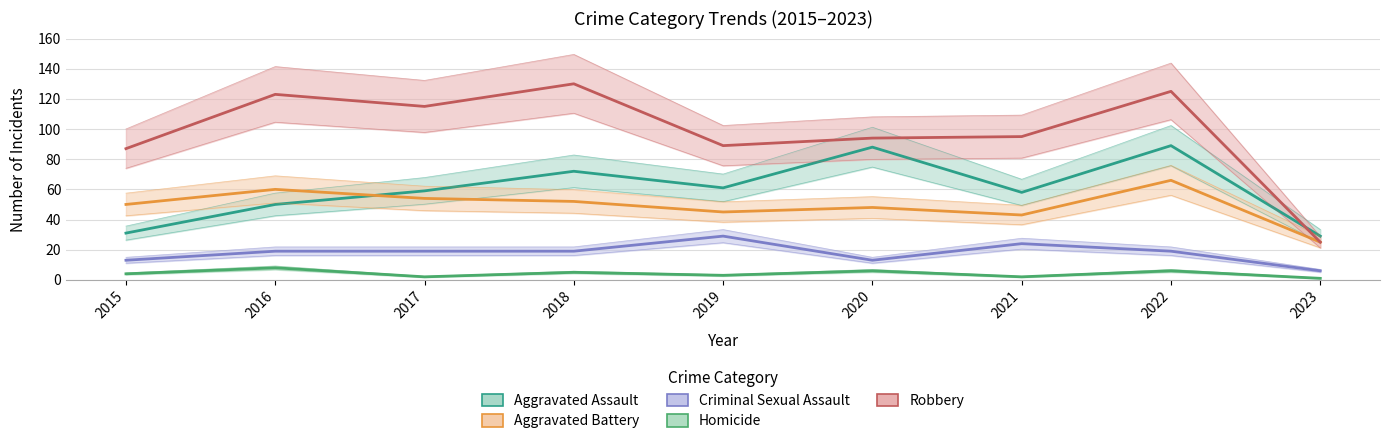

What is the sum of the Robbery values at 2022 and 2019?

214